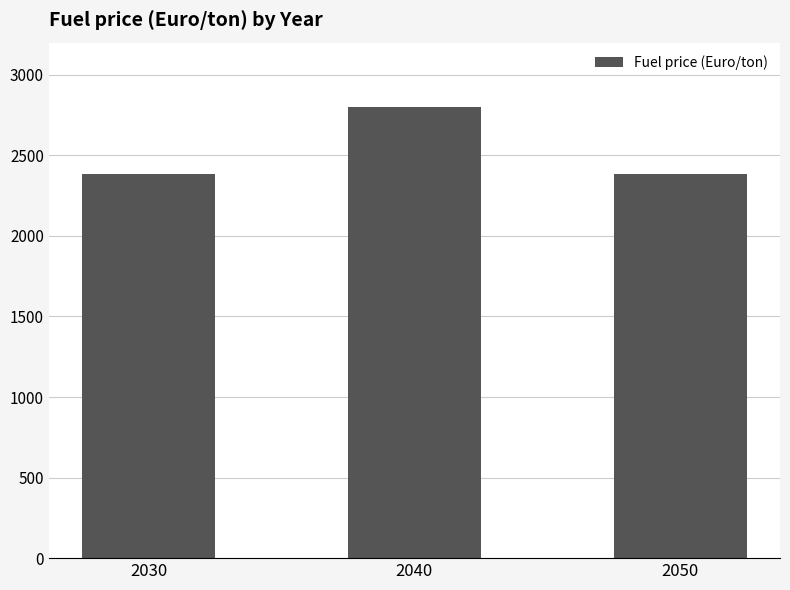

The value at 2030 is 2385.0. True or false?

True